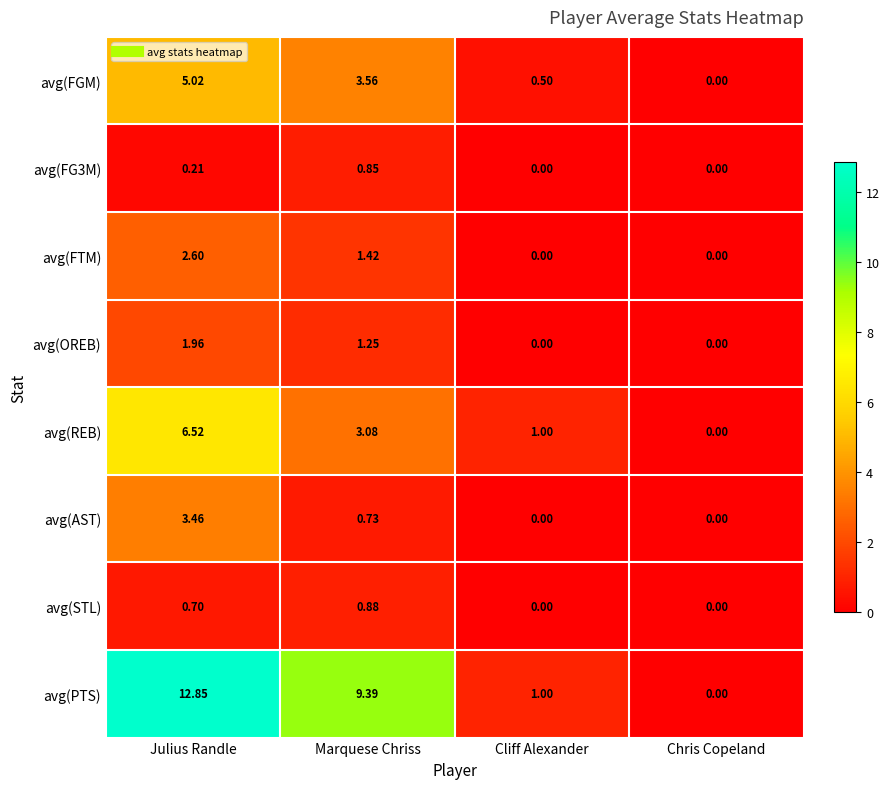

At which category is the sum across all series the highest?

Julius Randle